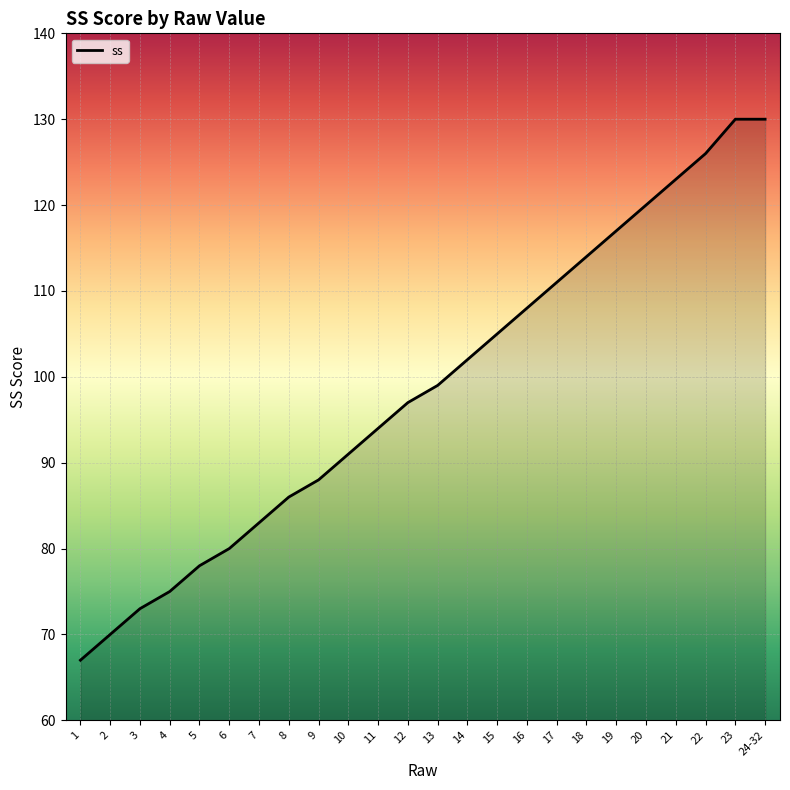

Read the value at 11.

94